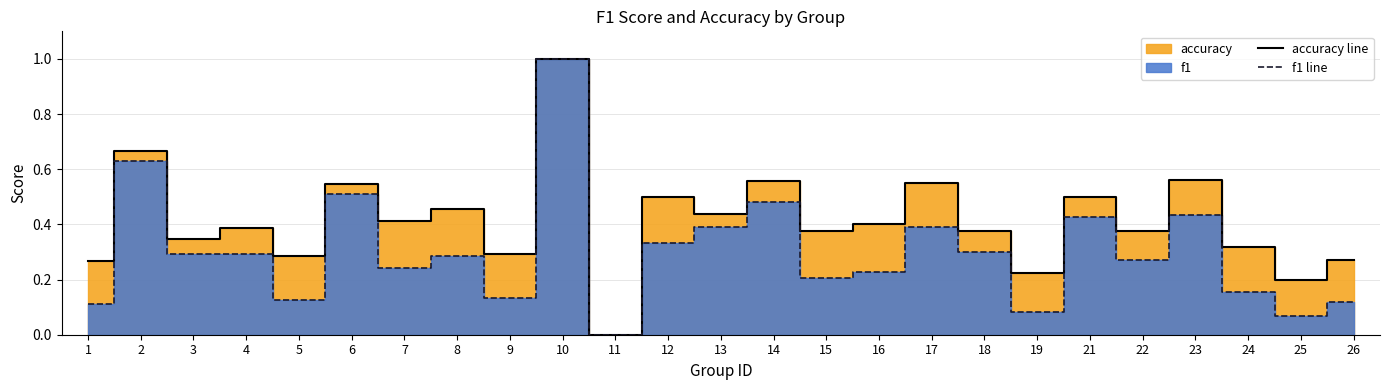

What is the sum of the f1 line values at 22 and 24?

0.4